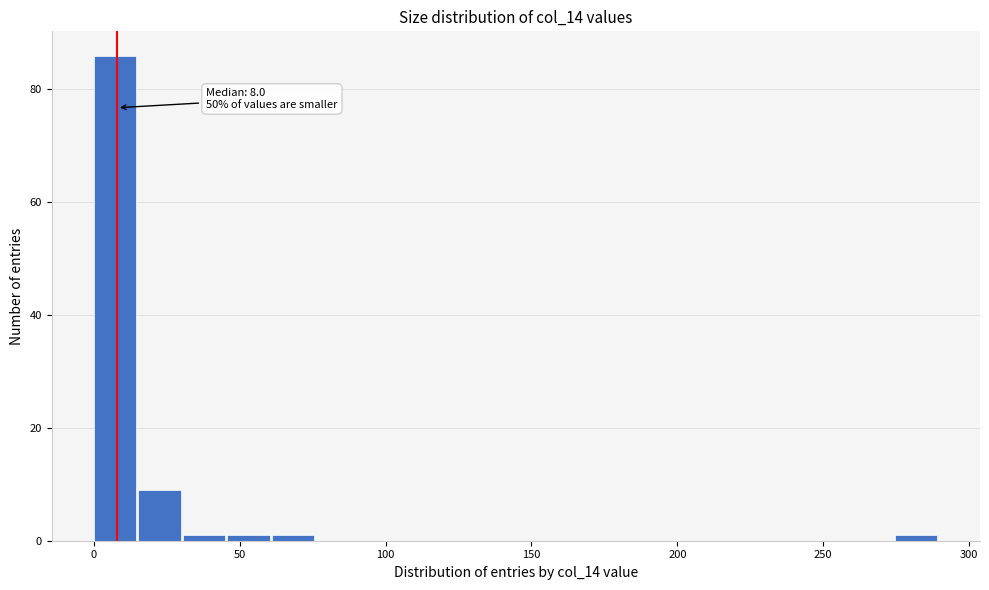

Around what value on the x-axis is the tallest bar? Give the approximate position of its centre, as read against the axis.

5